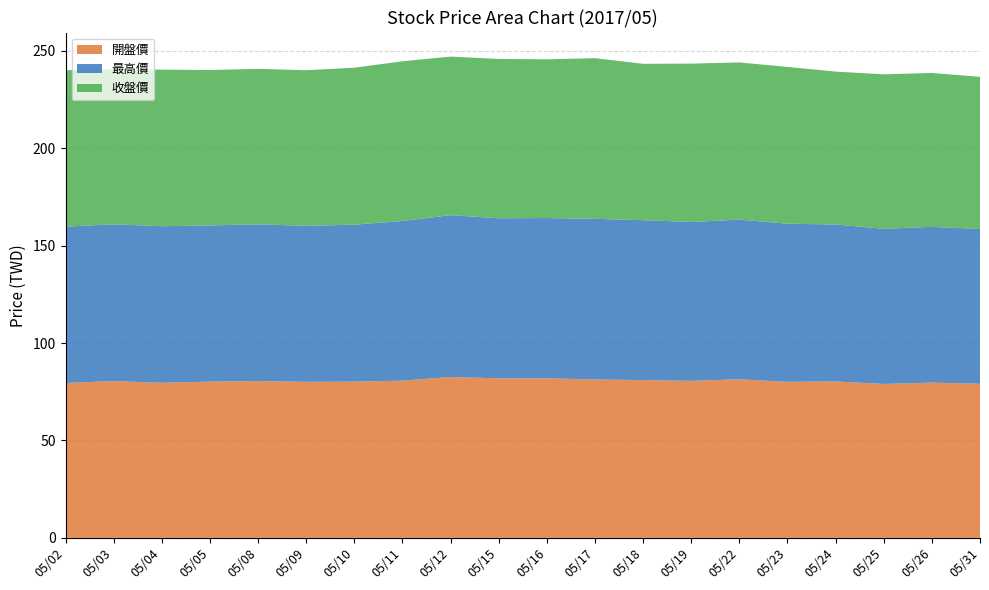

Reading left to right, transcribe all the data shown in this chart.

開盤價: 79.5	80.5	79.6	80.2	80.5	80.1	80.2	80.7	82.6	81.9	81.9	81.3	81.0	80.6	81.4	80.1	80.3	79.0	79.7	79.1
最高價: 80.3	80.5	80.4	80.2	80.5	80.1	80.6	82.0	83.1	82.2	82.3	82.5	82.1	81.6	82.0	81.2	80.6	79.7	80.0	79.5
收盤價: 80.3	79.6	80.4	79.8	79.8	79.9	80.6	82.0	81.4	81.8	81.5	82.5	80.3	81.3	80.7	80.5	78.5	79.3	79.0	78.1